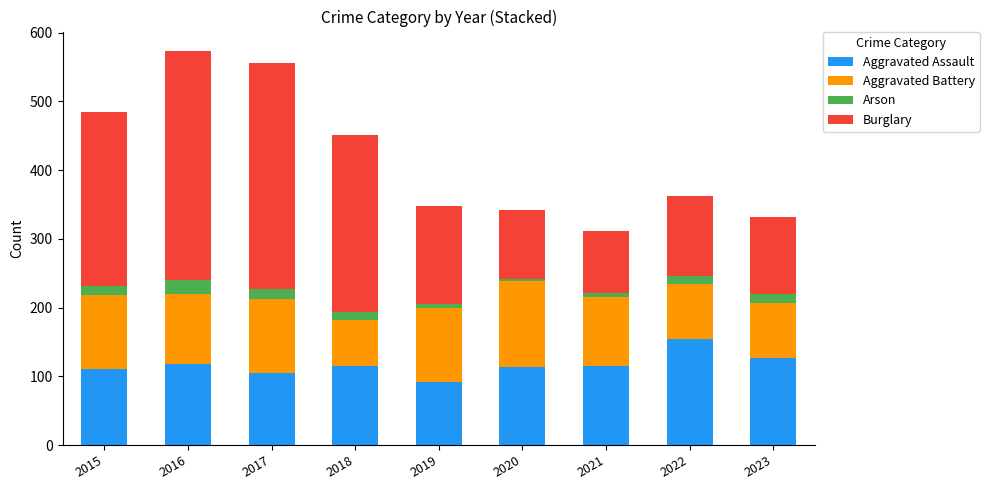

At which label does Aggravated Assault first exceed 115?

2016